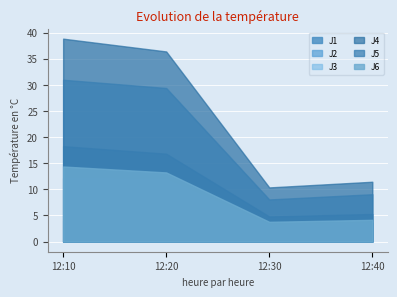

True or false: J4 has more than 0 points higher than both neighbors.

False